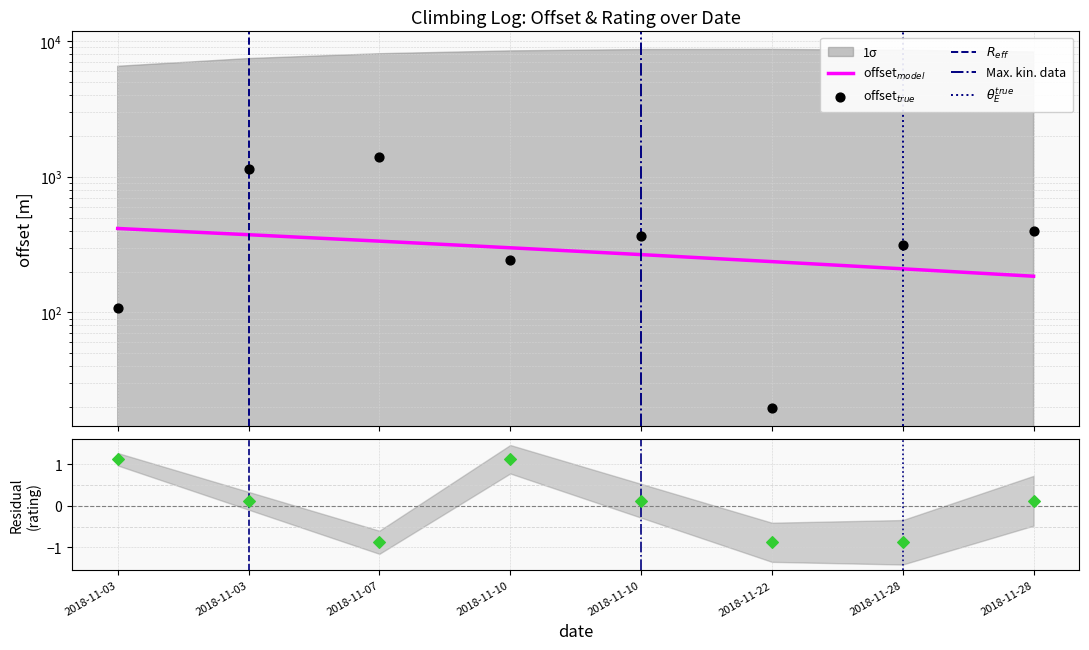

At how many categories does at least one series exceed 777?

2